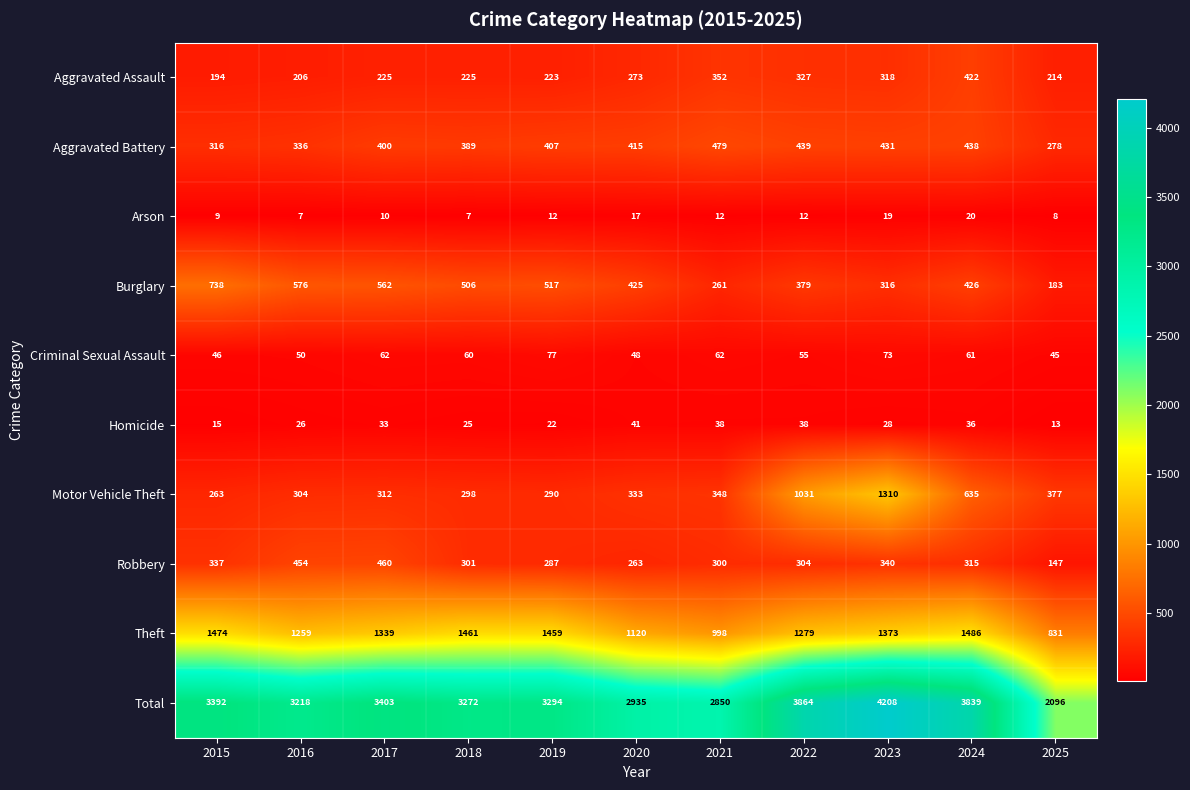

Which series has the largest range (max minus min)?

Total